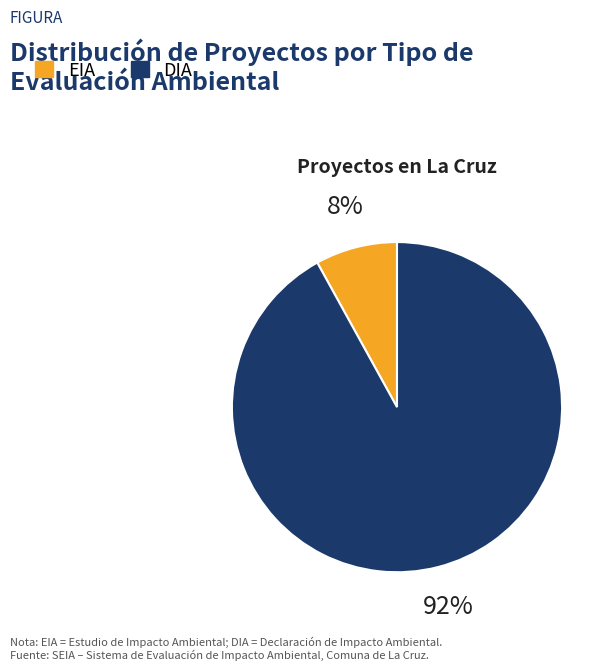

Between DIA and EIA, which is larger?

DIA